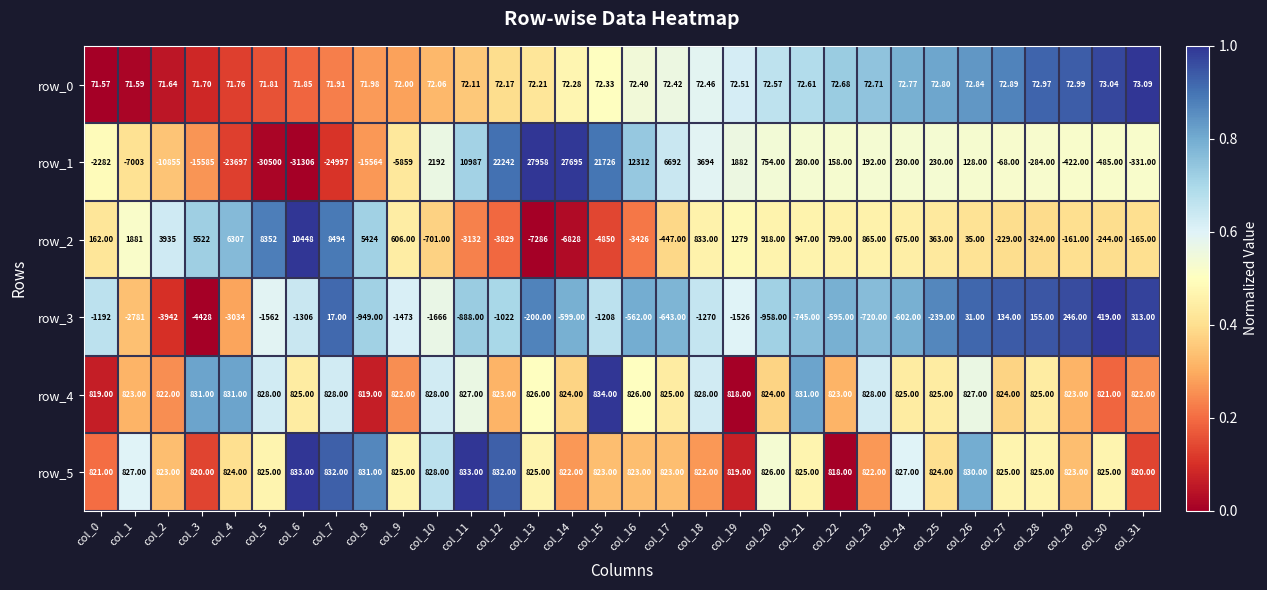

True or false: row_4 has a value of 0.5 at col_13.

True